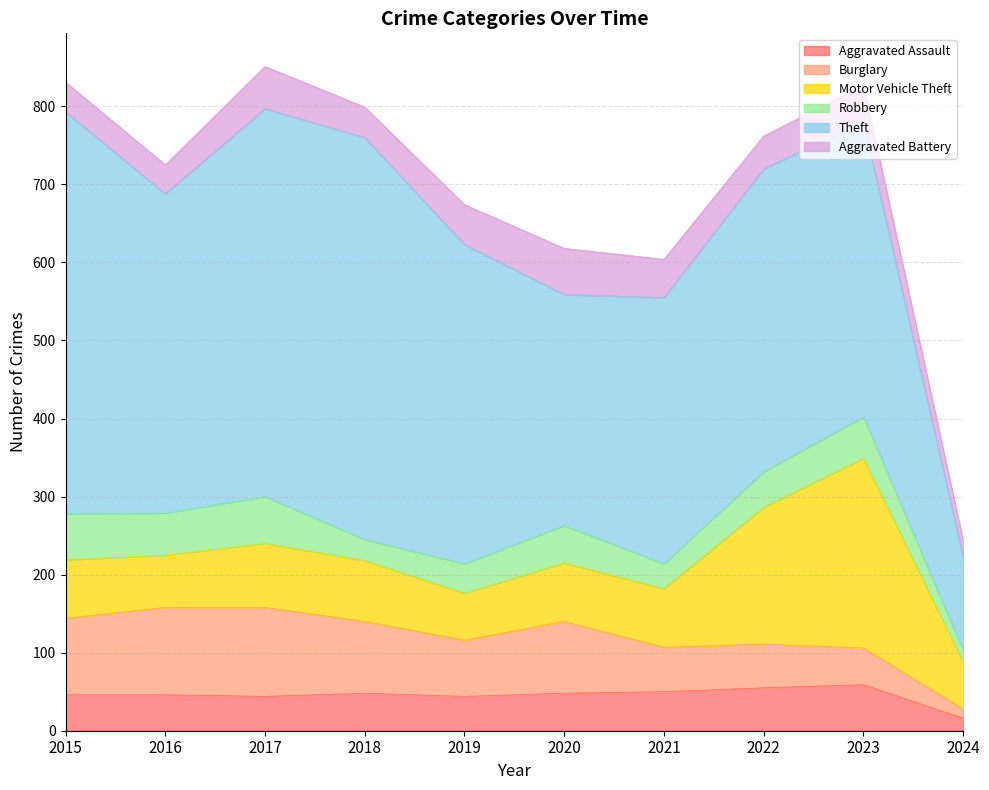

Does the chart display data point markers on the line(s)?

No